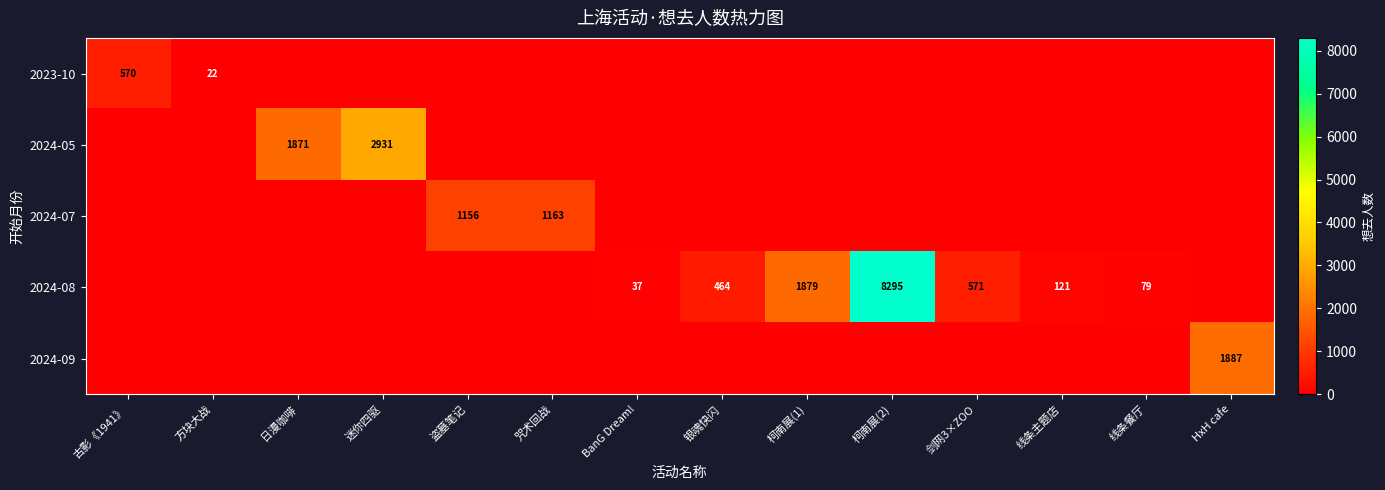

Is it true that 2024-09 equals 0 at 线条餐厅?

True